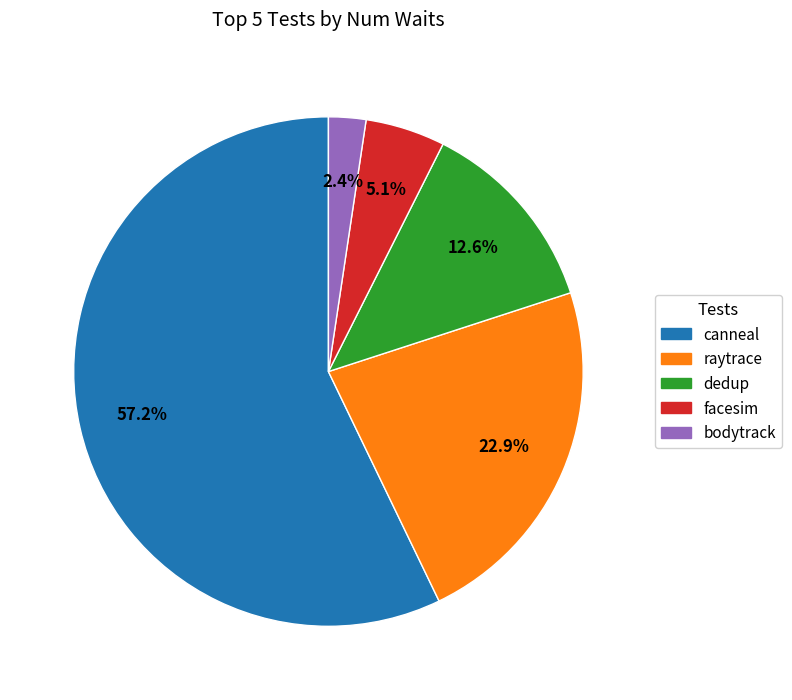

Which slice is the largest?

canneal